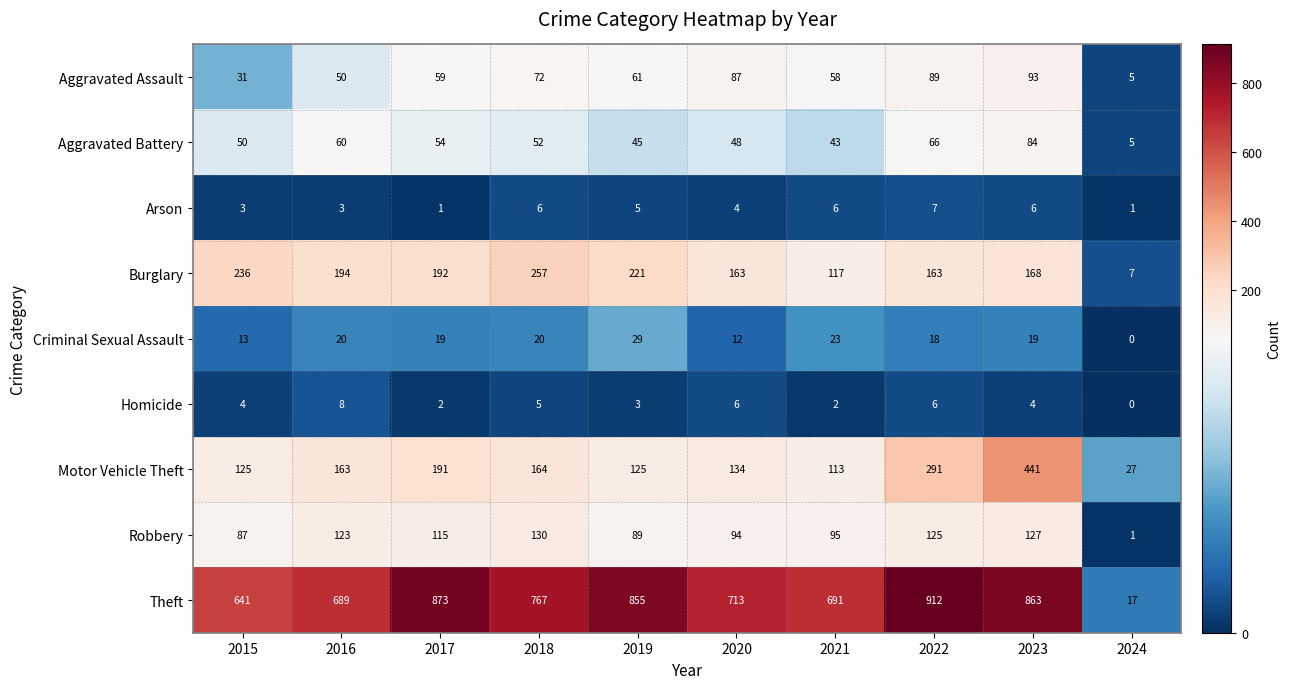

List the series in order of their peak value, lowest first.

Arson, Homicide, Criminal Sexual Assault, Aggravated Battery, Aggravated Assault, Robbery, Burglary, Motor Vehicle Theft, Theft